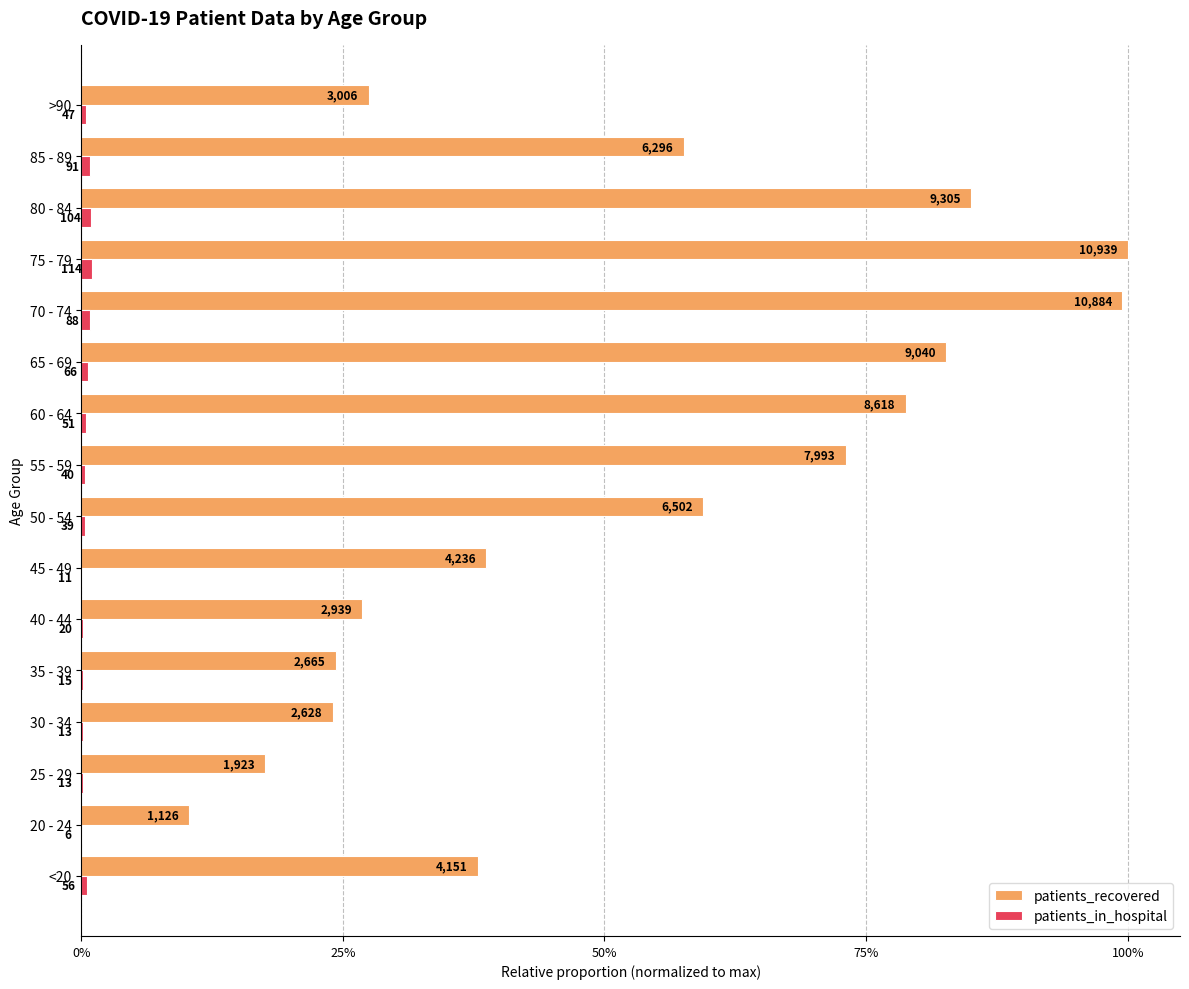

Which series has the largest total across all categories?

patients_recovered